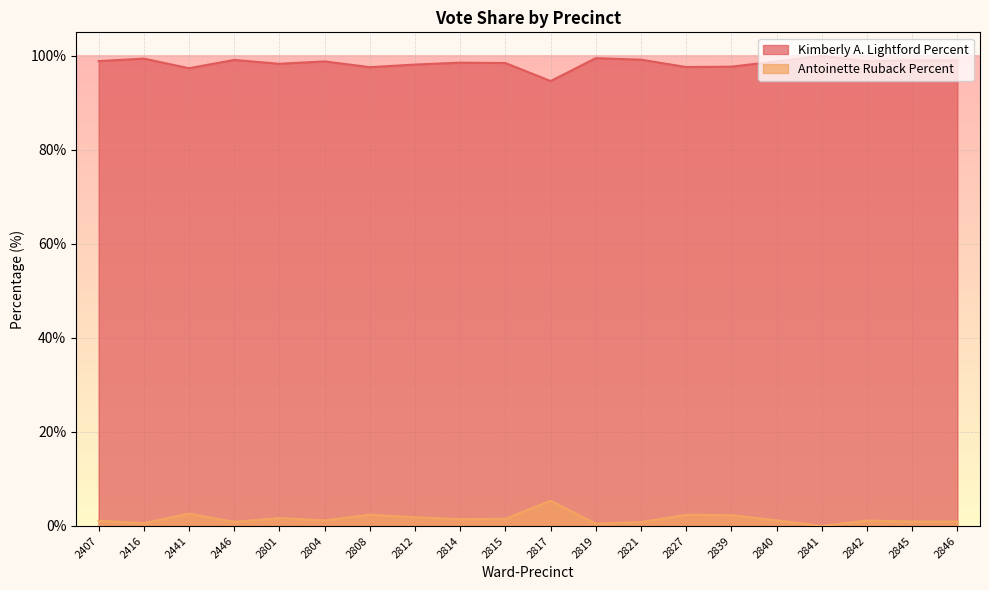

At which label does Antoinette Ruback Percent first exceed 1?

2407